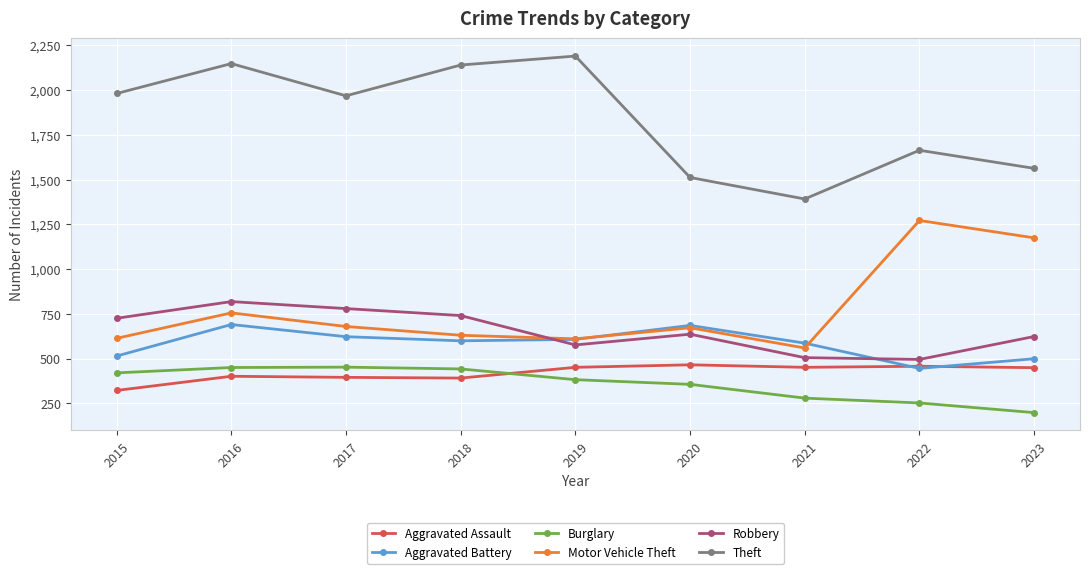

What is the value of the Motor Vehicle Theft point at the 4th from the left?

631